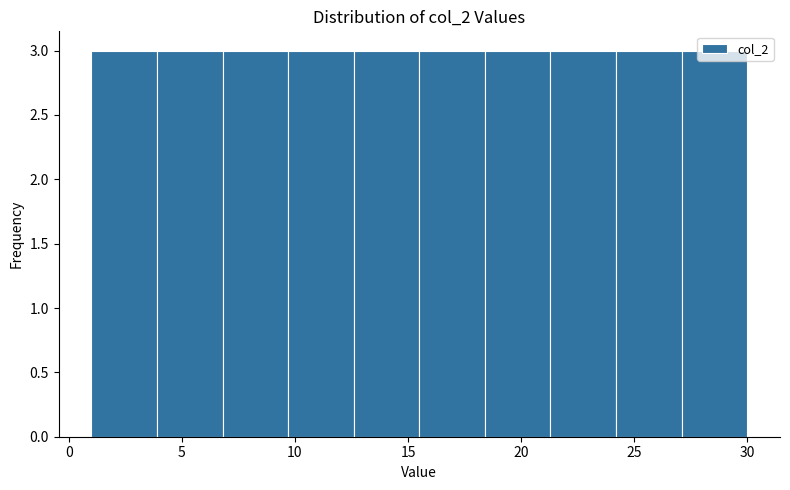

What is the height of the bar covering 1.0 to 3.9 on the x-axis? Neither the bar edges nor the heights are printed on the chart, so give them approximately, as read against the axes.

3